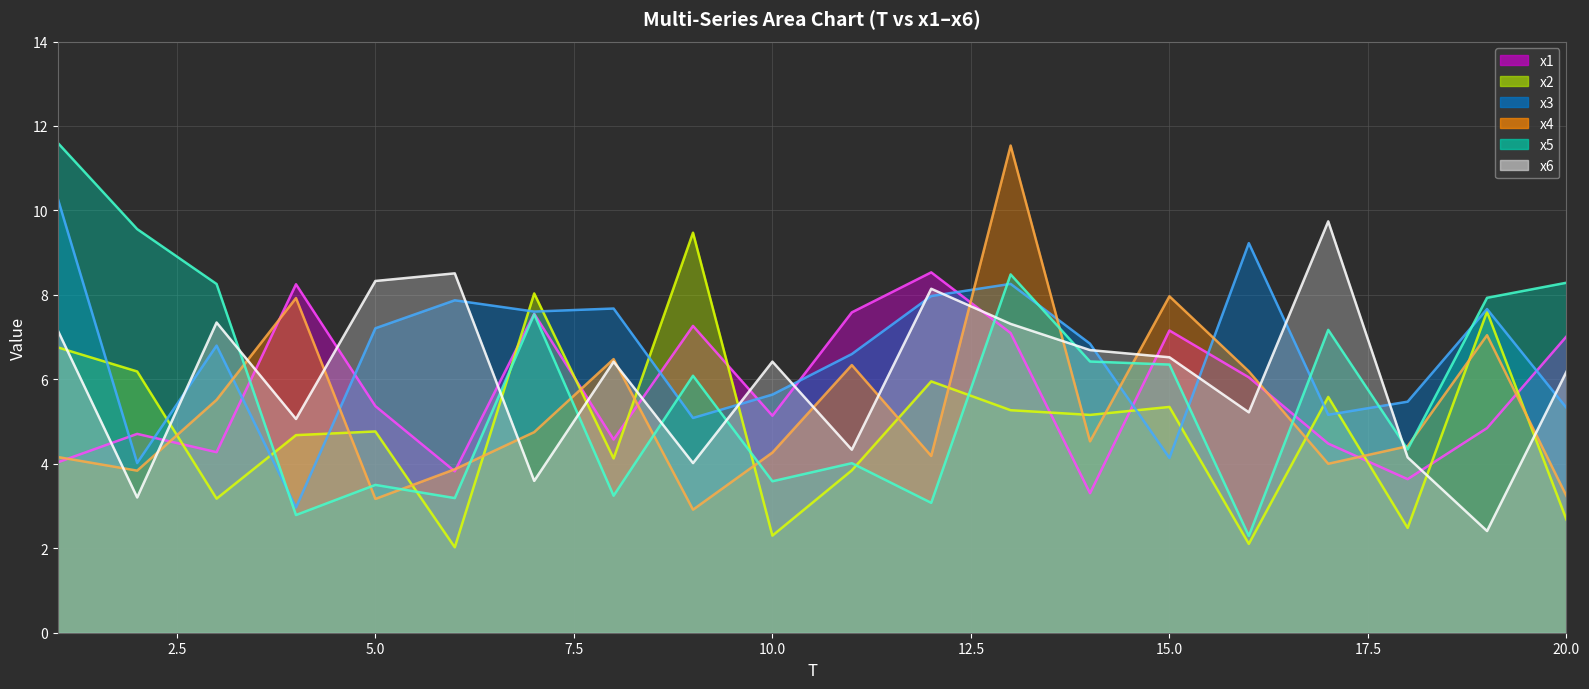

What is the sum of the x6 values at 7 and 20?

9.8